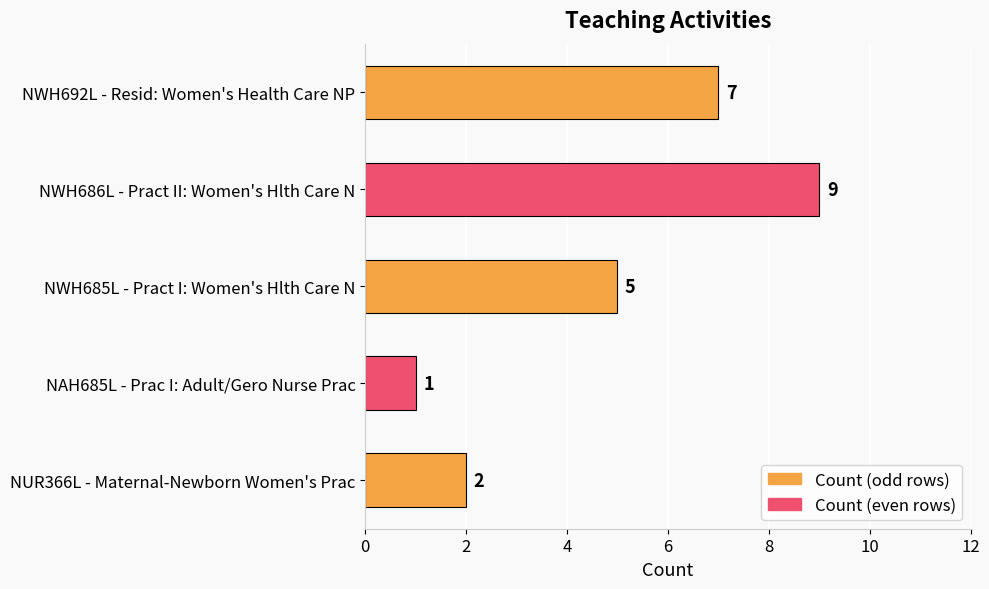

Which label corresponds to the smallest value in the chart?

NAH685L - Prac I: Adult/Gero Nurse Prac